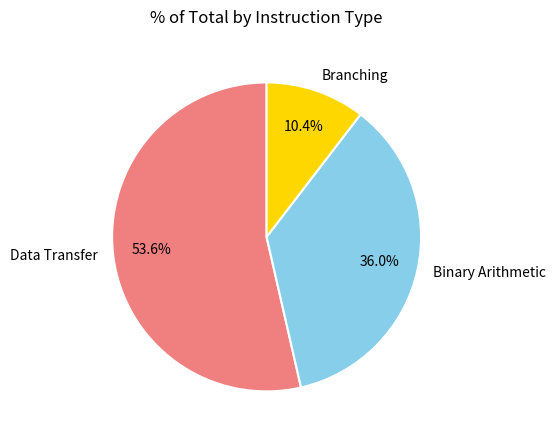

What percentage do Binary Arithmetic and Data Transfer together represent?

89.6%